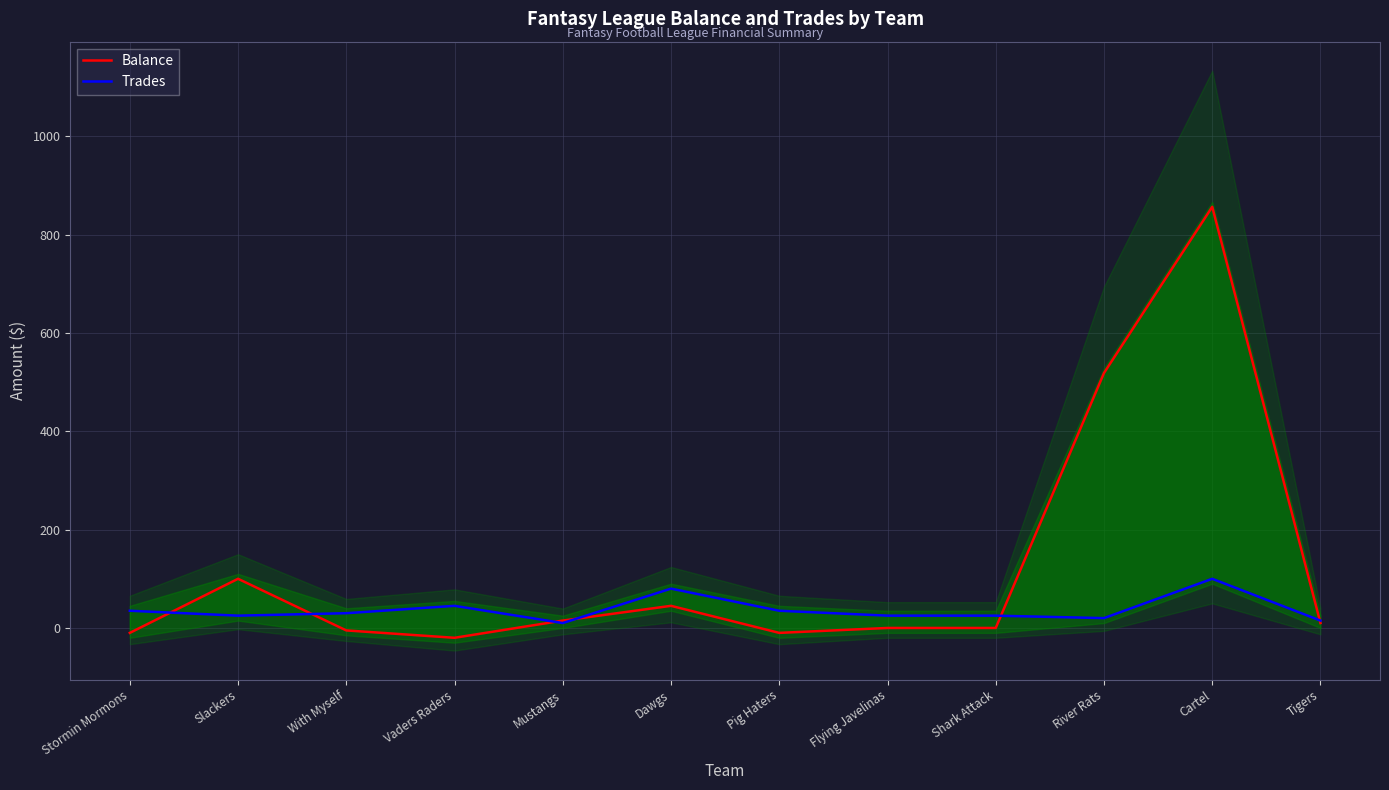

Is it true that Balance equals -20.0 at Vaders Raders?

True